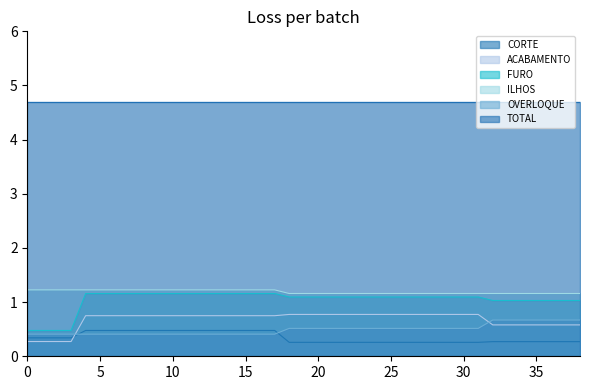

What is the maximum value for ILHOS?

1.2